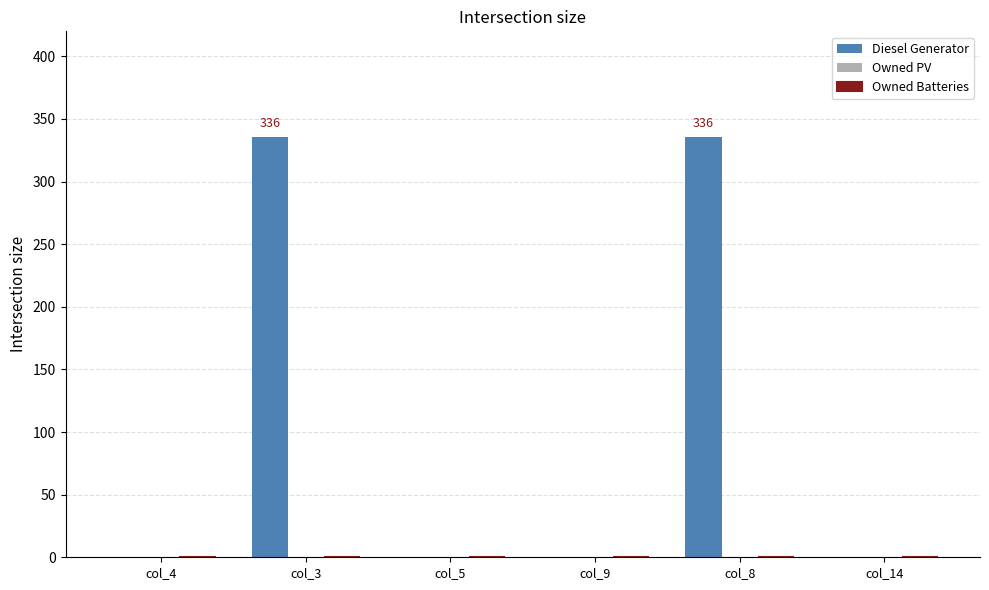

What is the sum of the values at col_14 and col_8?

336